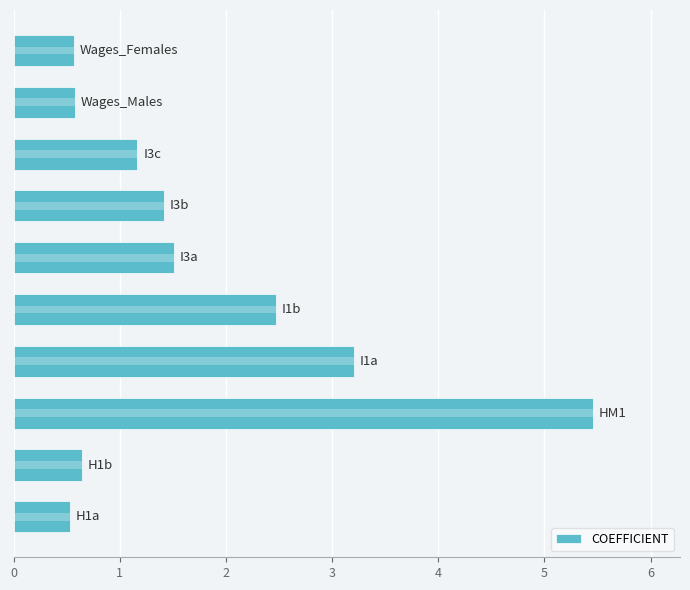

The value at 7 is 1.8. True or false?

False